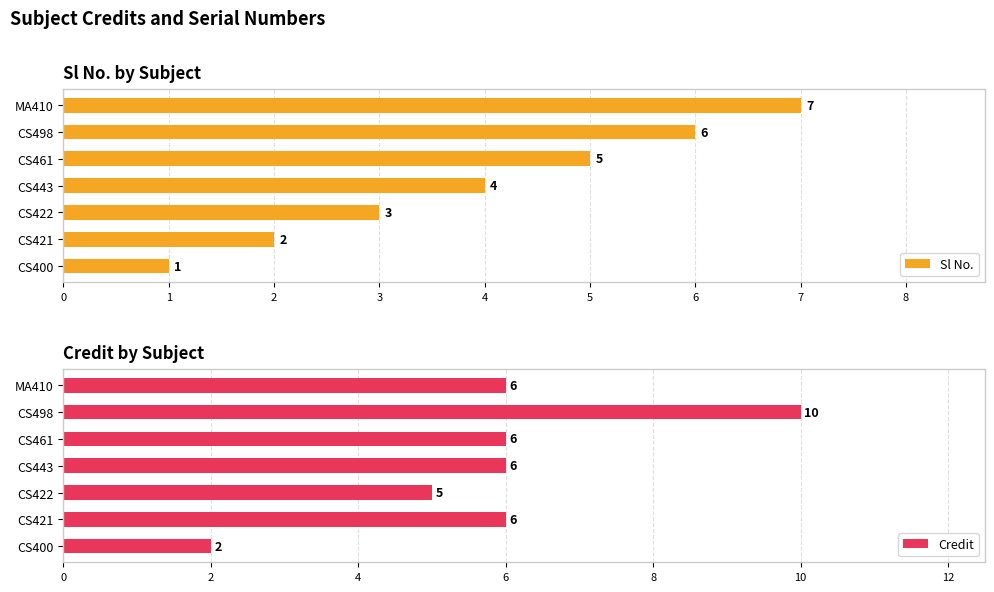

Which category has the lowest value in the Credit series?

CS400